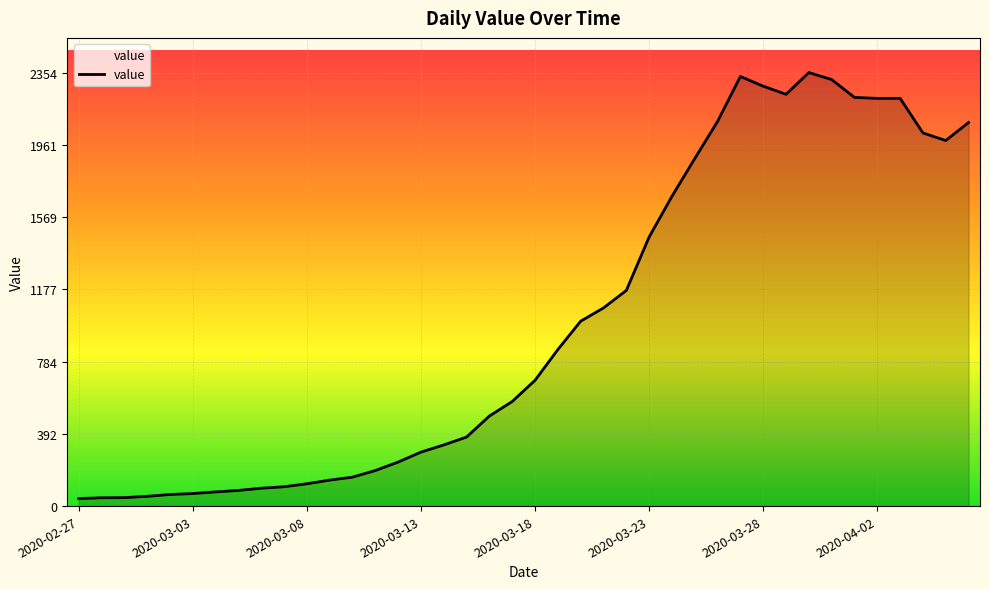

What is the difference between the maximum and second lowest values?

2309